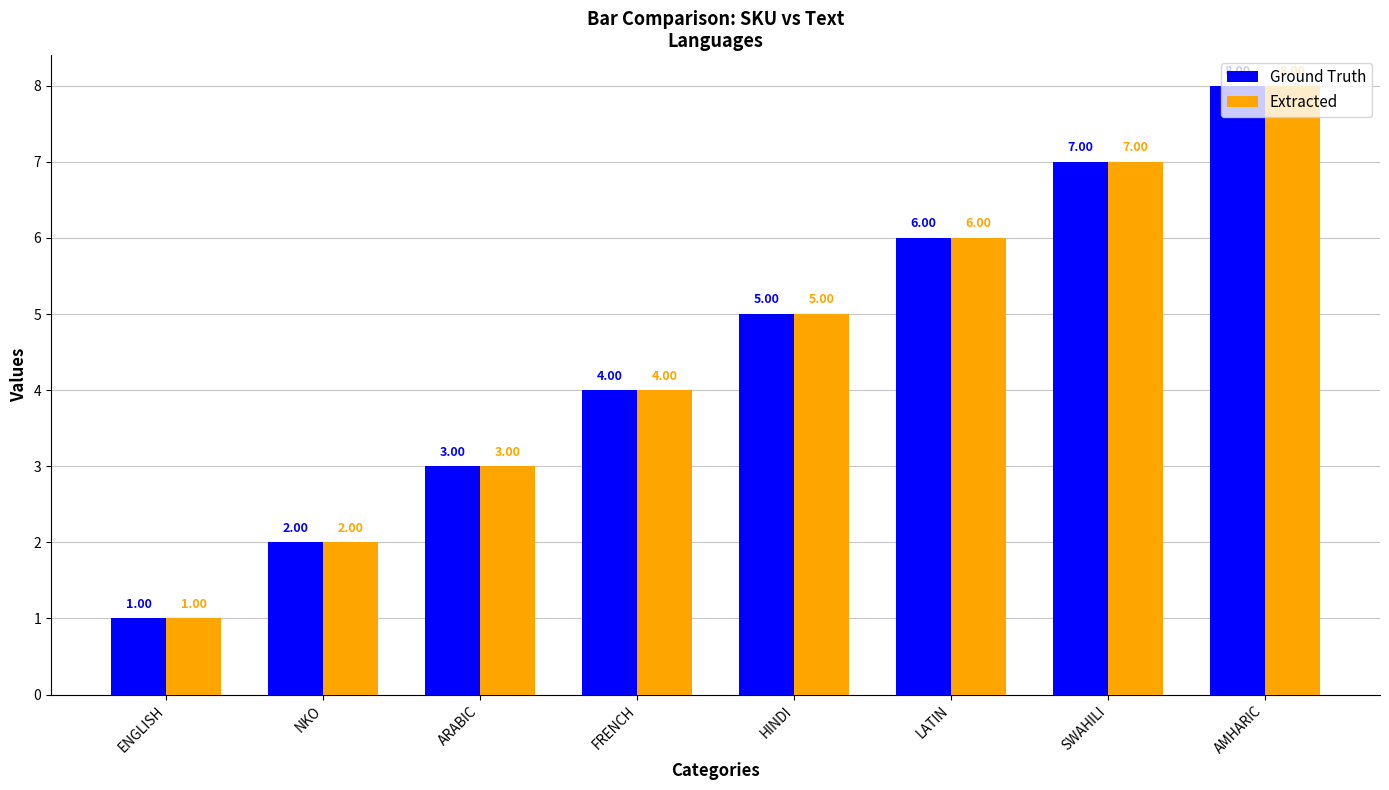

What is the sum of the Extracted values at ENGLISH and HINDI?

6